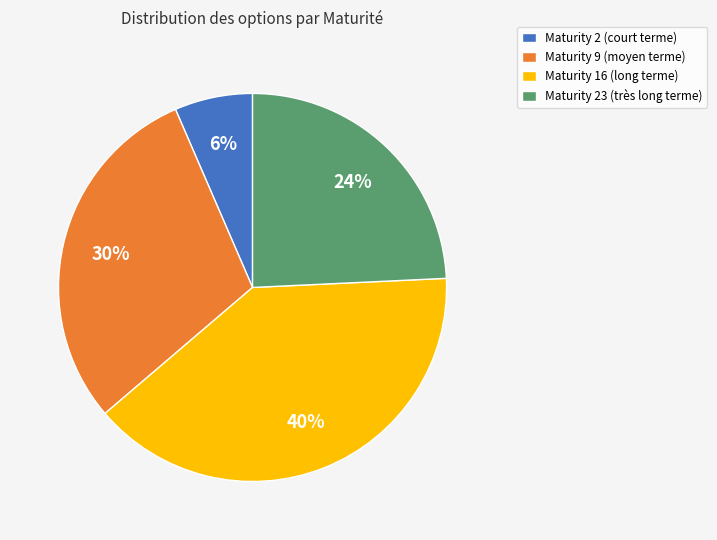

Is there any slice that represents more than half of the pie?

No